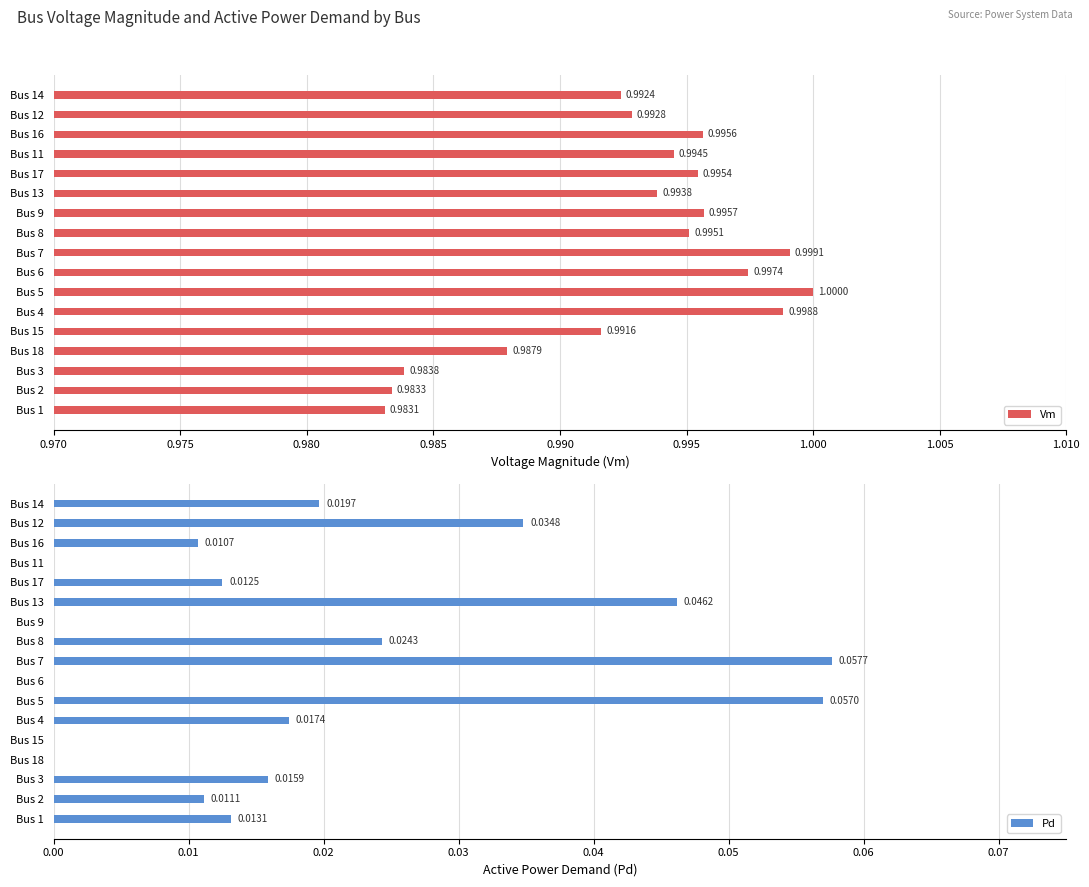

List the labels in order of Vm value, largest first.

Bus 5, Bus 7, Bus 4, Bus 6, Bus 9, Bus 16, Bus 17, Bus 8, Bus 11, Bus 13, Bus 12, Bus 14, Bus 15, Bus 18, Bus 3, Bus 2, Bus 1